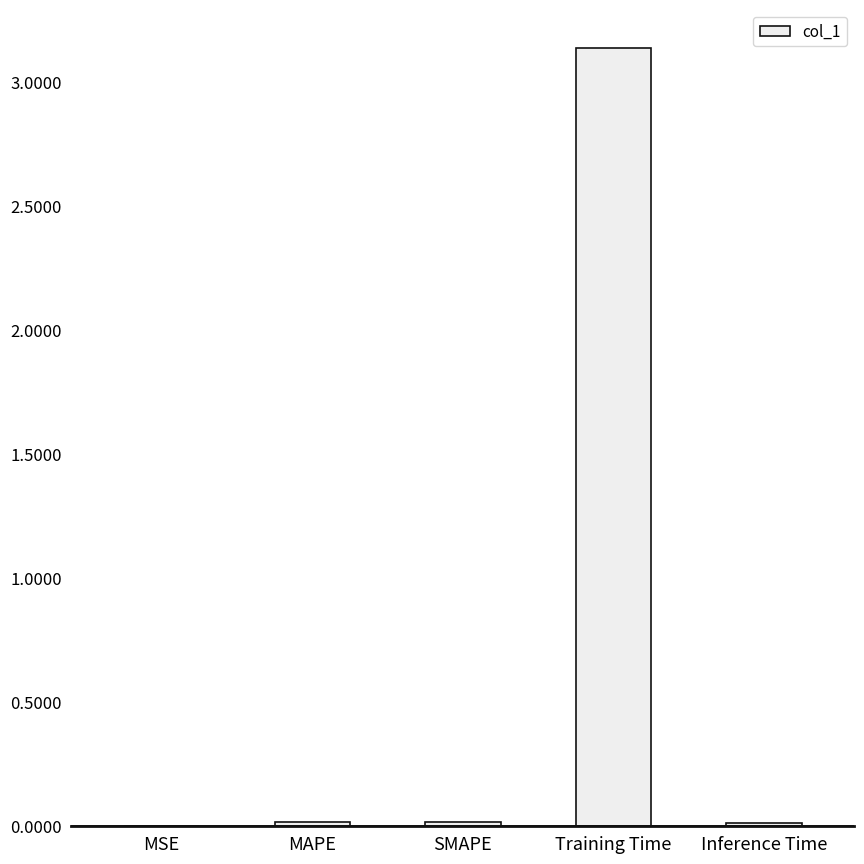

Between Inference Time and Training Time, which is larger?

Training Time